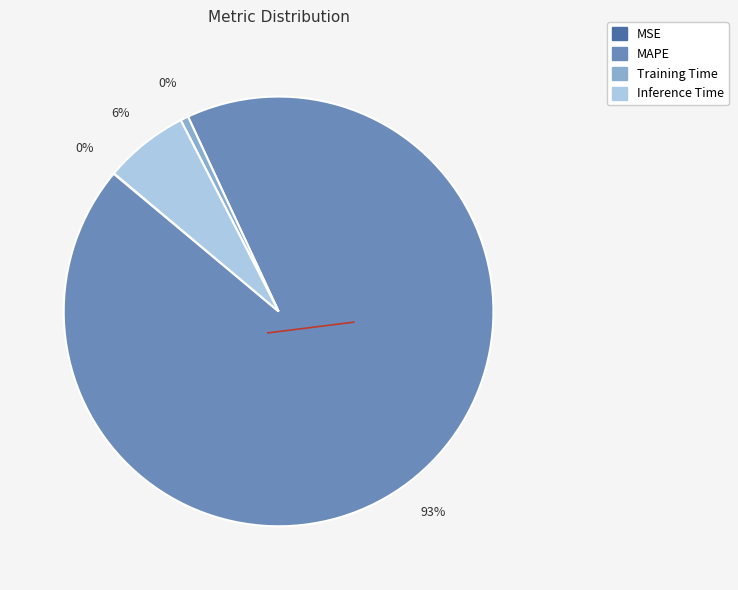

Count the number of slices in the pie.

4